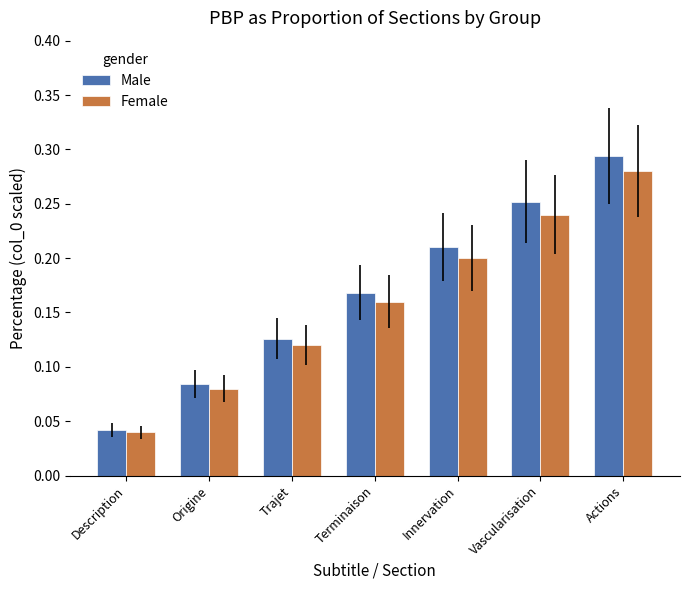

Which label corresponds to the largest value in the chart?

Actions